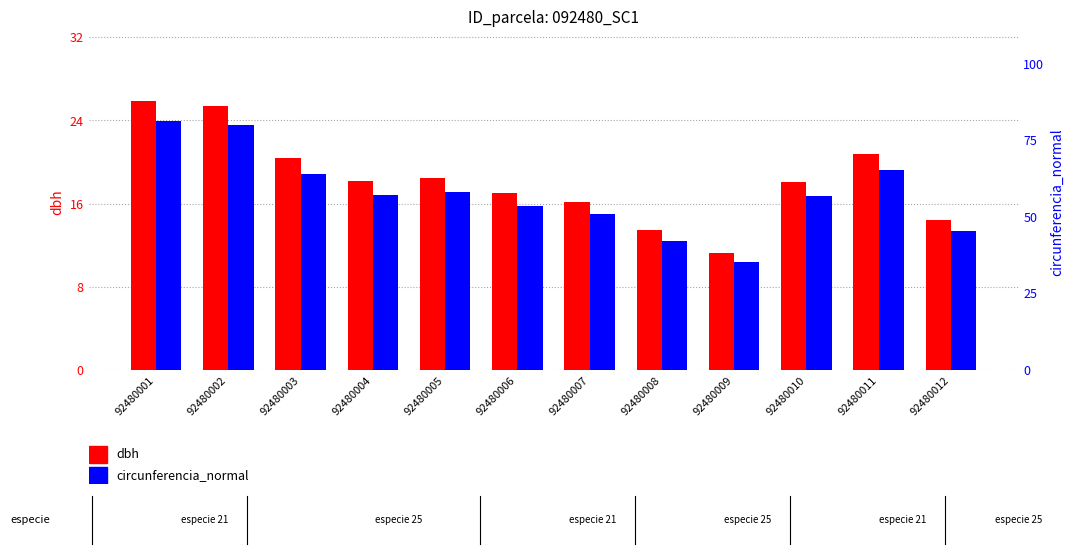

At which category is the sum across all series the highest?

92480001